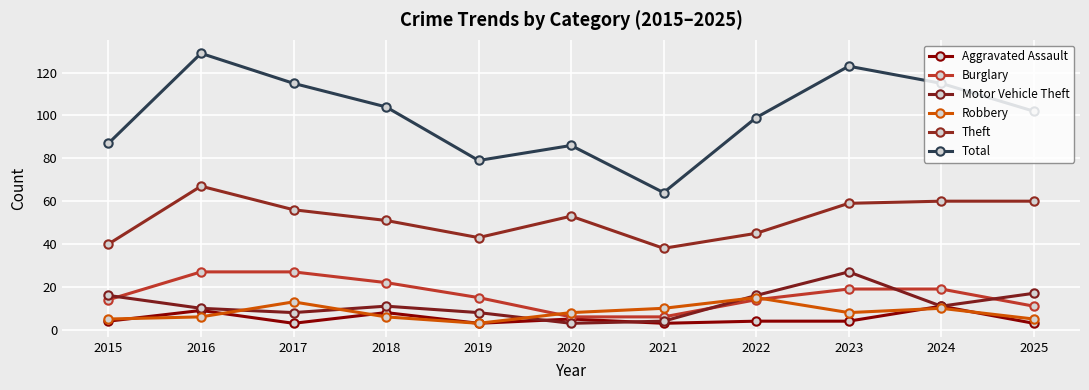

Reading right to left, what are all the values shown in this chart?

Aggravated Assault: 2025=3	2024=11	2023=4	2022=4	2021=3	2020=5	2019=3	2018=8	2017=3	2016=9	2015=4
Burglary: 2025=11	2024=19	2023=19	2022=14	2021=6	2020=6	2019=15	2018=22	2017=27	2016=27	2015=14
Motor Vehicle Theft: 2025=17	2024=11	2023=27	2022=16	2021=4	2020=3	2019=8	2018=11	2017=8	2016=10	2015=16
Robbery: 2025=5	2024=10	2023=8	2022=15	2021=10	2020=8	2019=3	2018=6	2017=13	2016=6	2015=5
Theft: 2025=60	2024=60	2023=59	2022=45	2021=38	2020=53	2019=43	2018=51	2017=56	2016=67	2015=40
Total: 2025=102	2024=115	2023=123	2022=99	2021=64	2020=86	2019=79	2018=104	2017=115	2016=129	2015=87